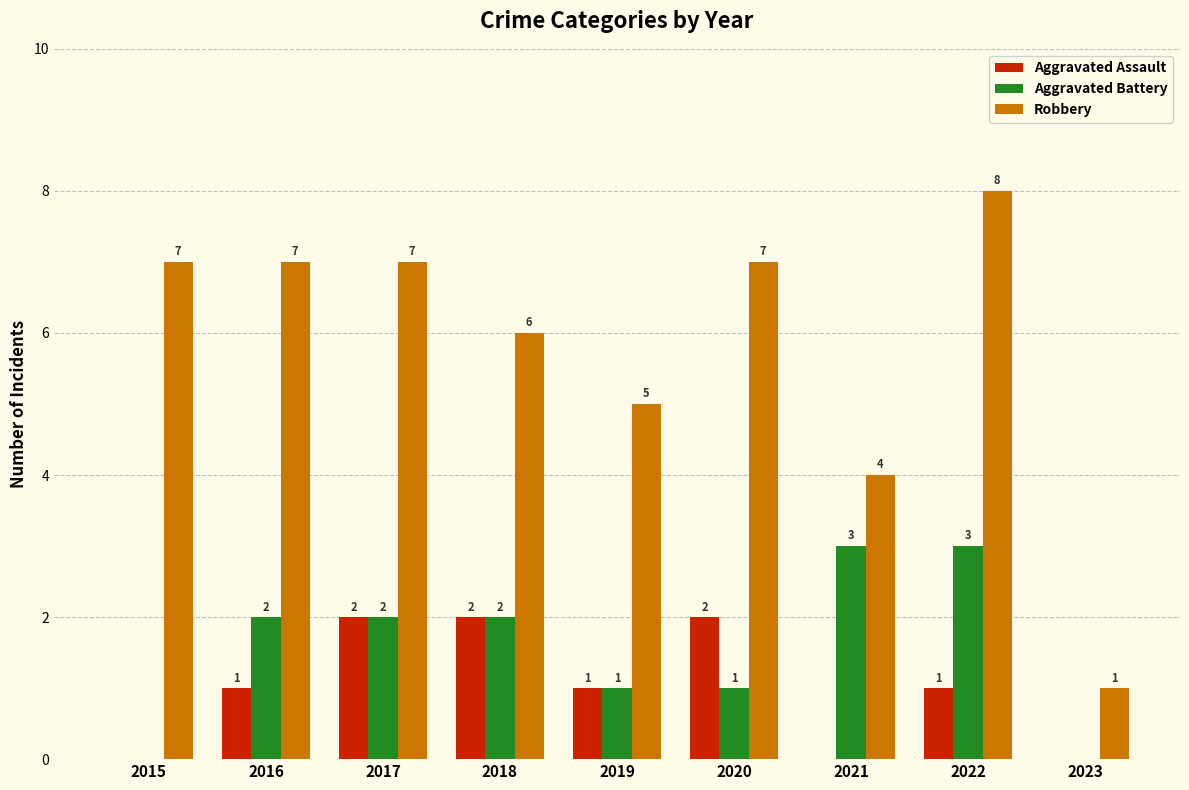

Is the value of Robbery at 2017 greater than the value of Aggravated Assault at 2016?

Yes